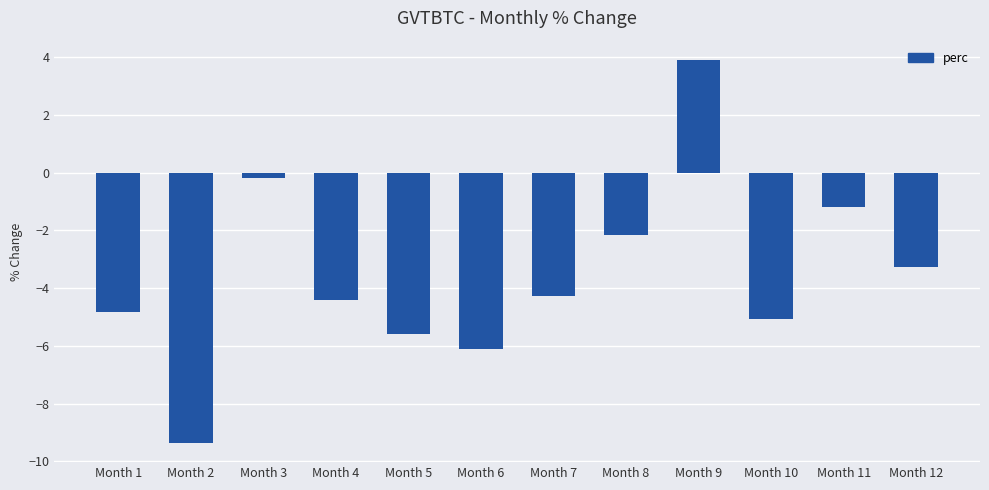

Is it true that the value at Month 7 is -2.0?

False